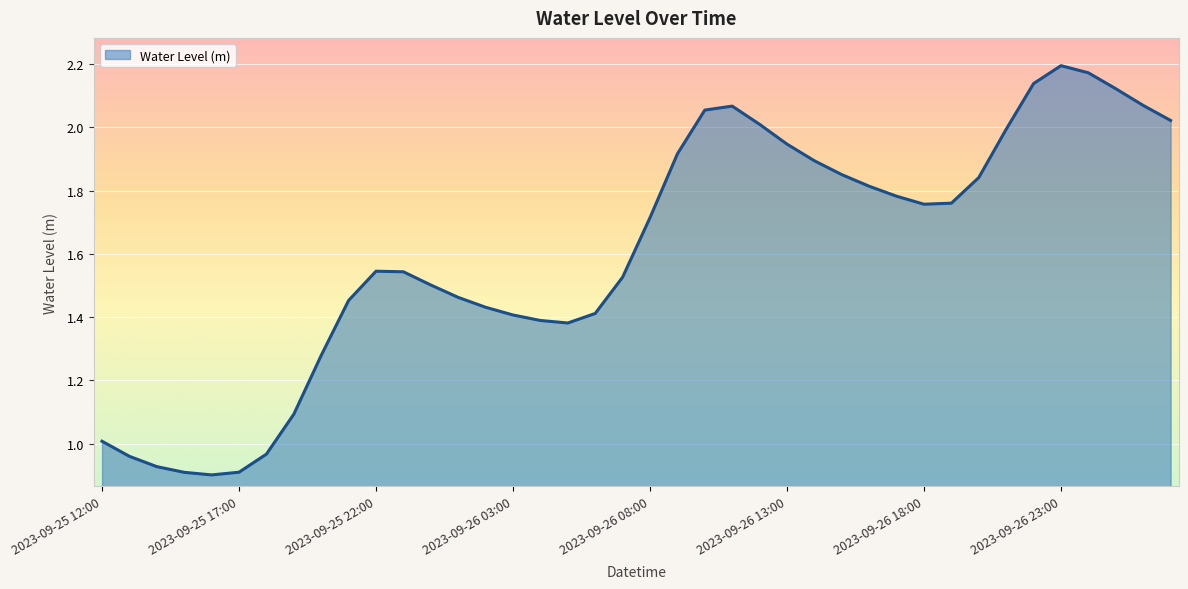

How many lines are shown in the chart?

1